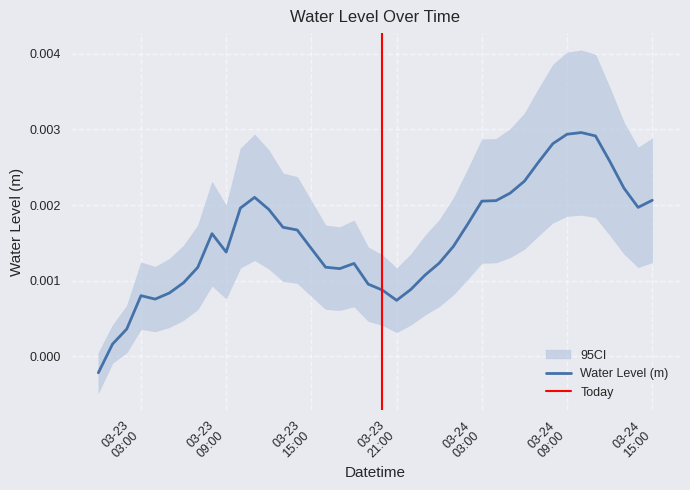

At which category does the data reach its first local peak?

03-23 03:00